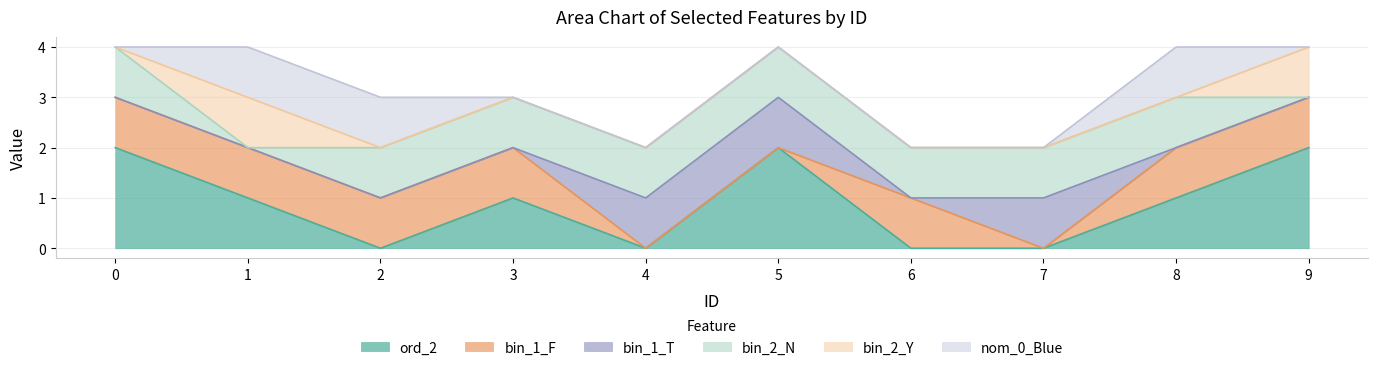

How many values in bin_1_T are above zero?

3